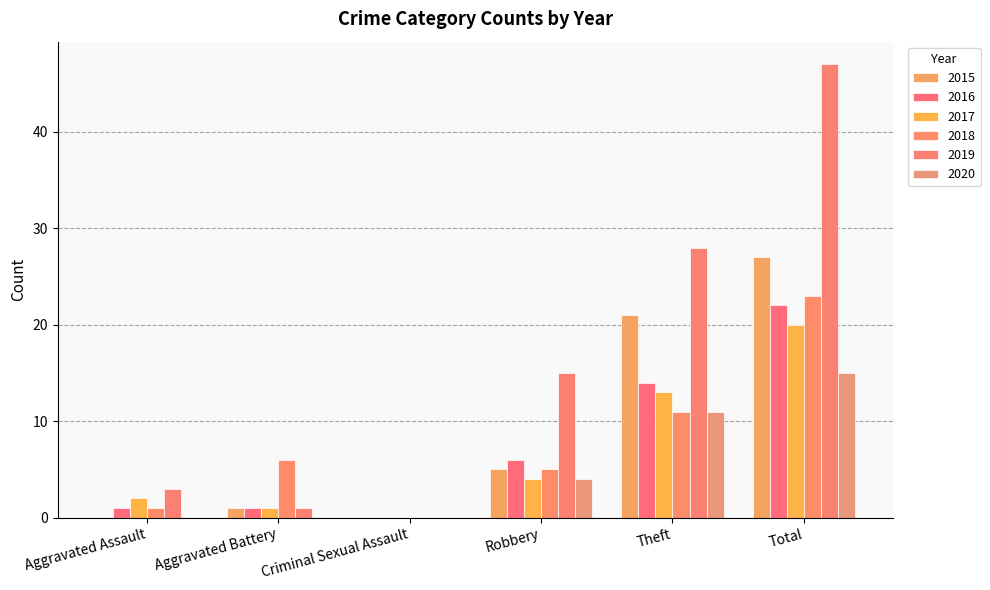

Reading left to right, extract all data points from this chart.

2015: 0	1	0	5	21	27
2016: 1	1	0	6	14	22
2017: 2	1	0	4	13	20
2018: 1	6	0	5	11	23
2019: 3	1	0	15	28	47
2020: 0	0	0	4	11	15